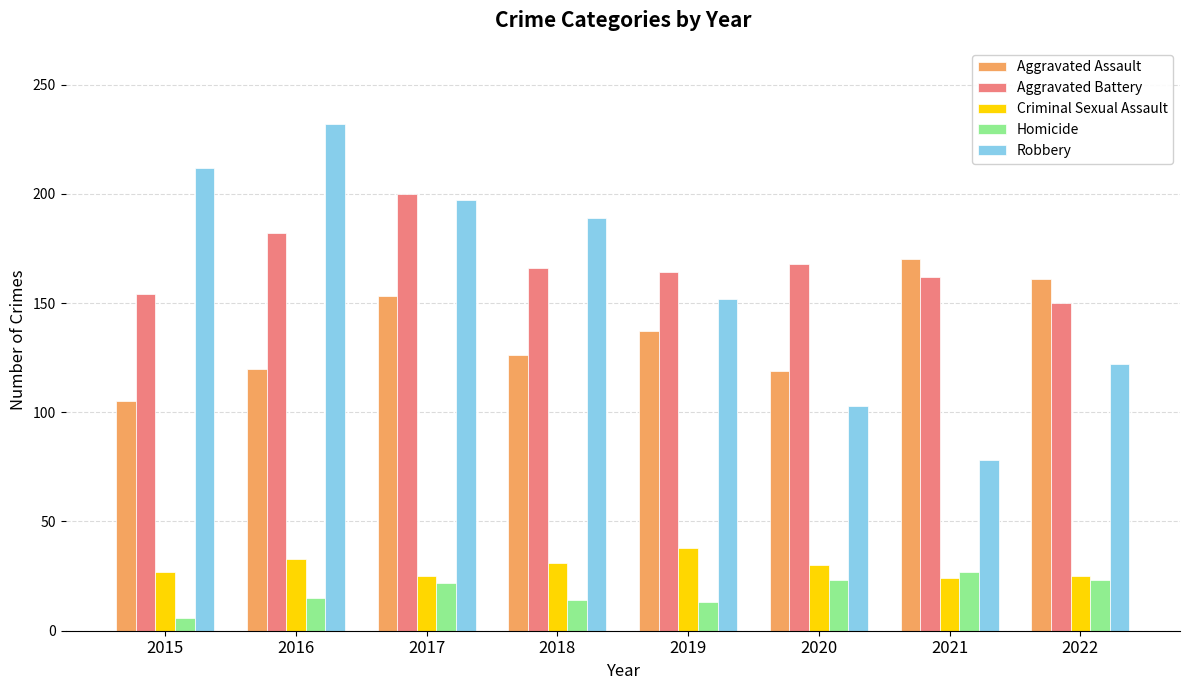

What are all the series names shown in the legend?

Aggravated Assault, Aggravated Battery, Criminal Sexual Assault, Homicide, Robbery